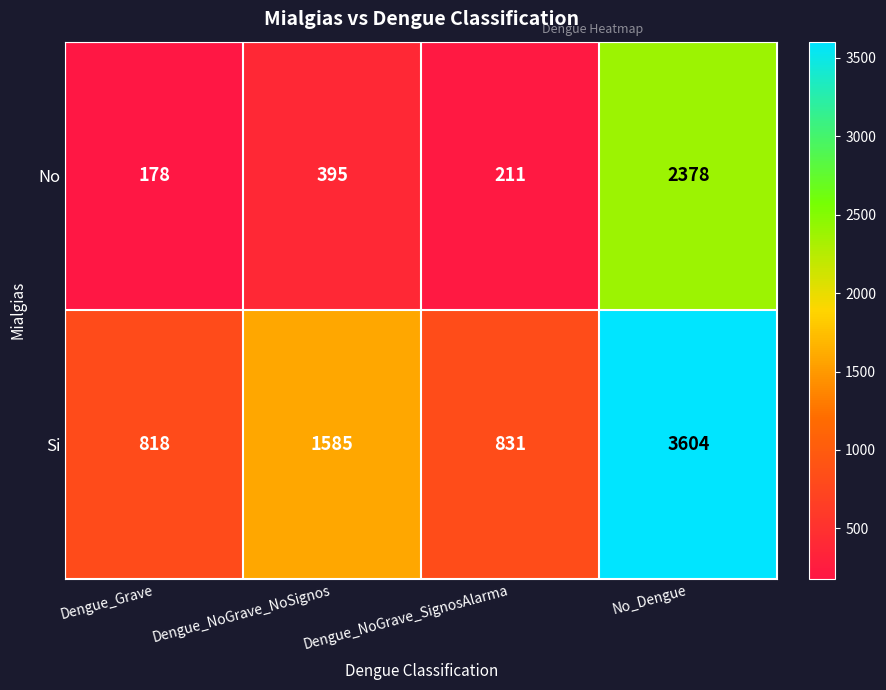

What is the smallest value displayed?

178